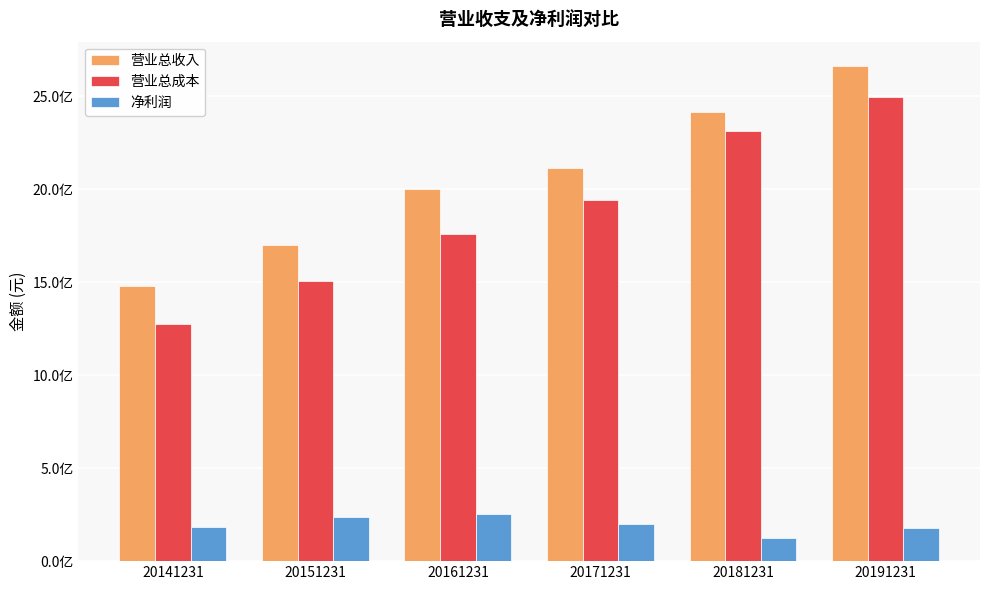

What is the difference between the highest and lowest values at 20141231?

1291951369.2